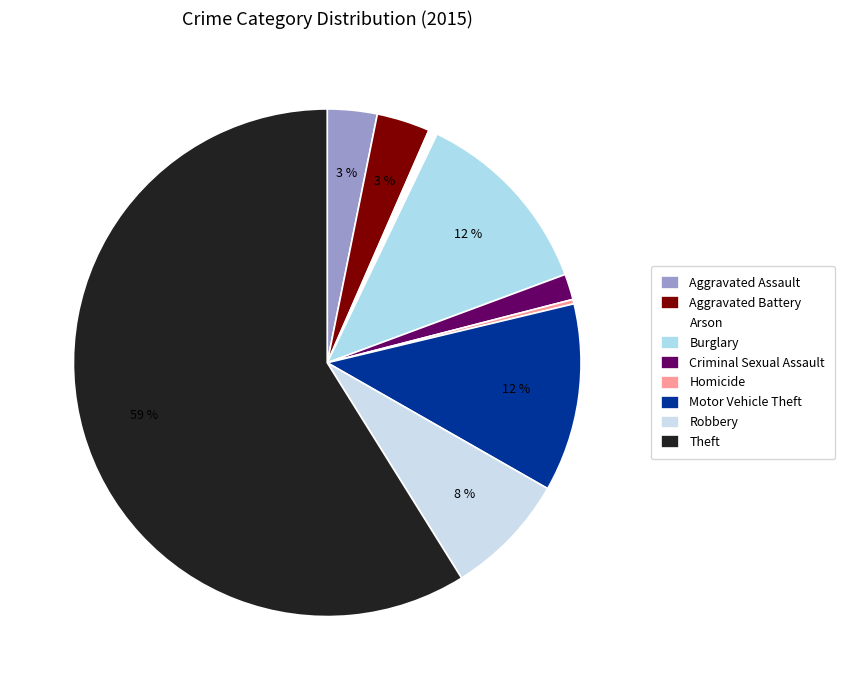

How many slices are in this pie chart?

9